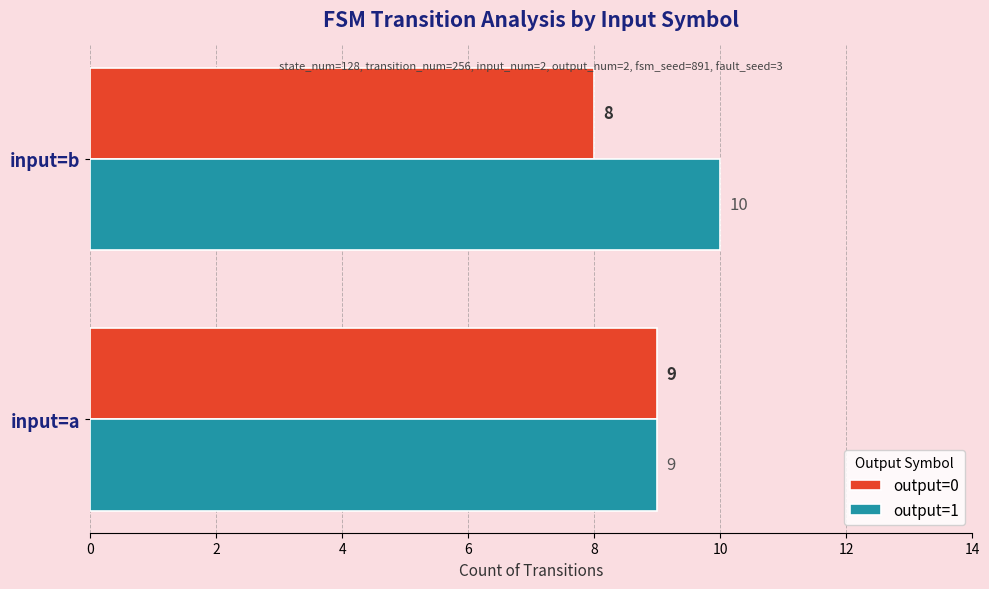

List the labels in order of output=0 value, largest first.

input=a, input=b